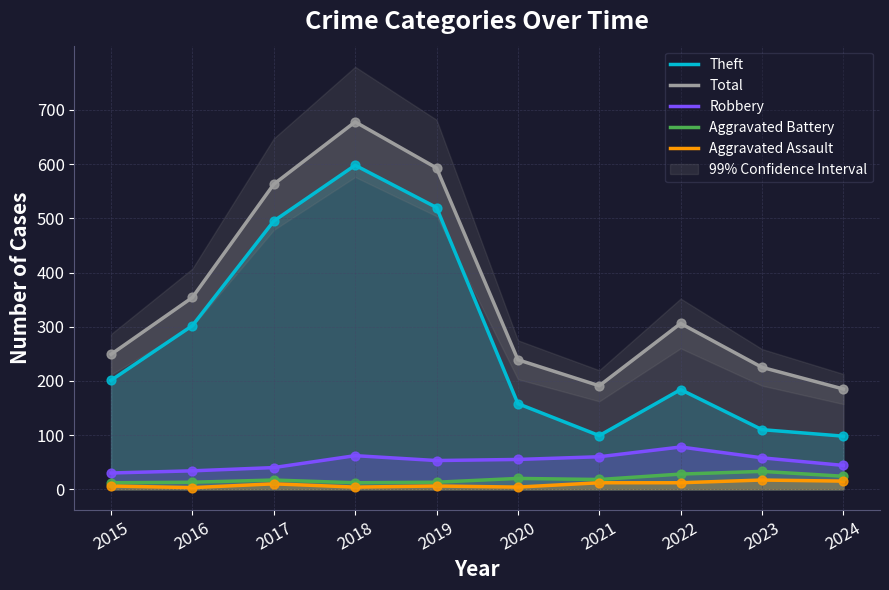

What are all the series names shown in the legend?

Theft, Total, Robbery, Aggravated Battery, Aggravated Assault